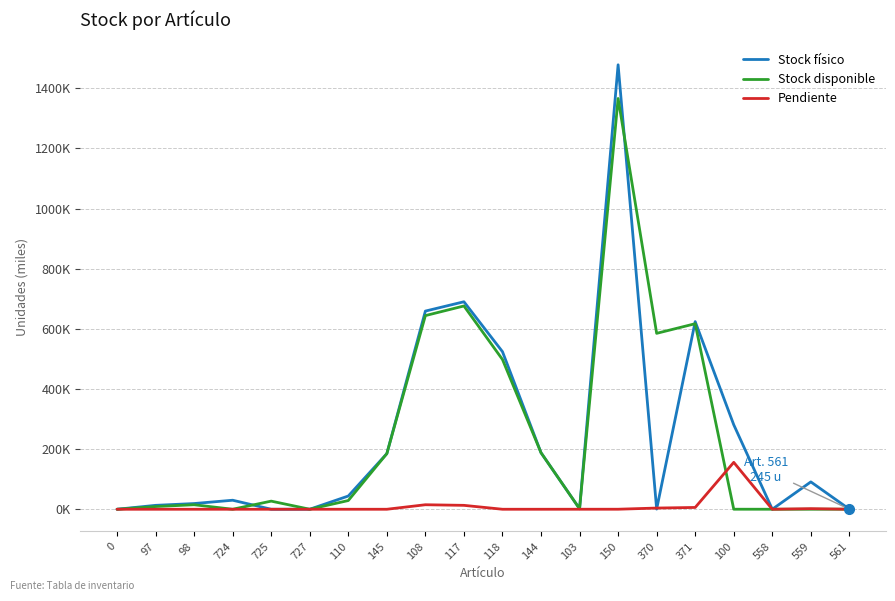

Where is Stock disponible nearest to the value 683?

117